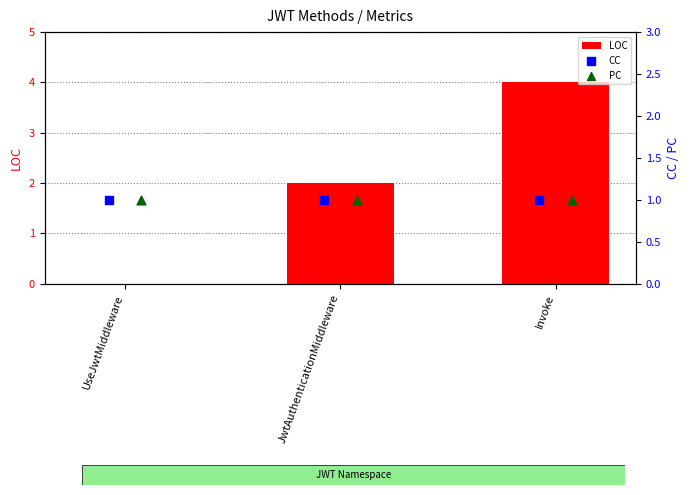

At how many categories does at least one series exceed 3?

1